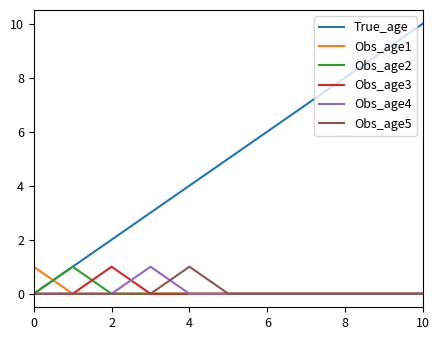

Which series has the largest total across all categories?

True_age